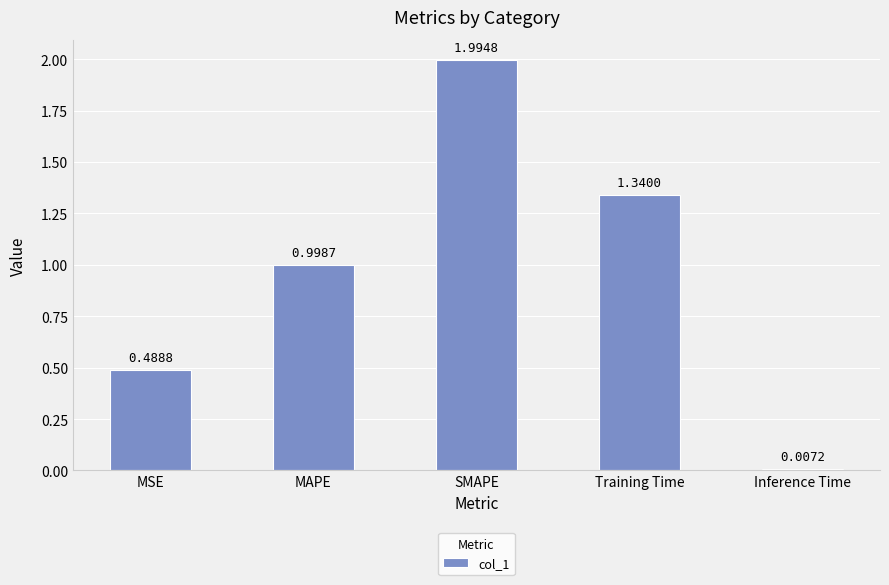

Are the bars grouped side by side (vs. stacked)?

No